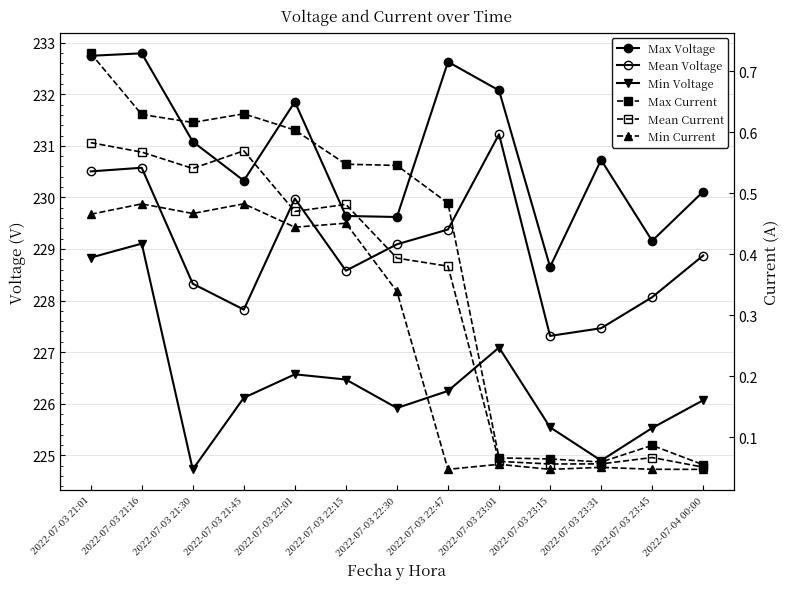

List the series in order of their peak value, highest first.

Max Voltage, Mean Voltage, Min Voltage, Max Current, Mean Current, Min Current